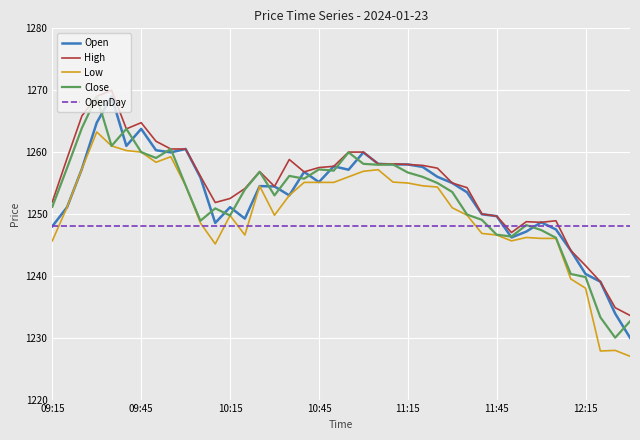

Does the chart display data point markers on the line(s)?

No